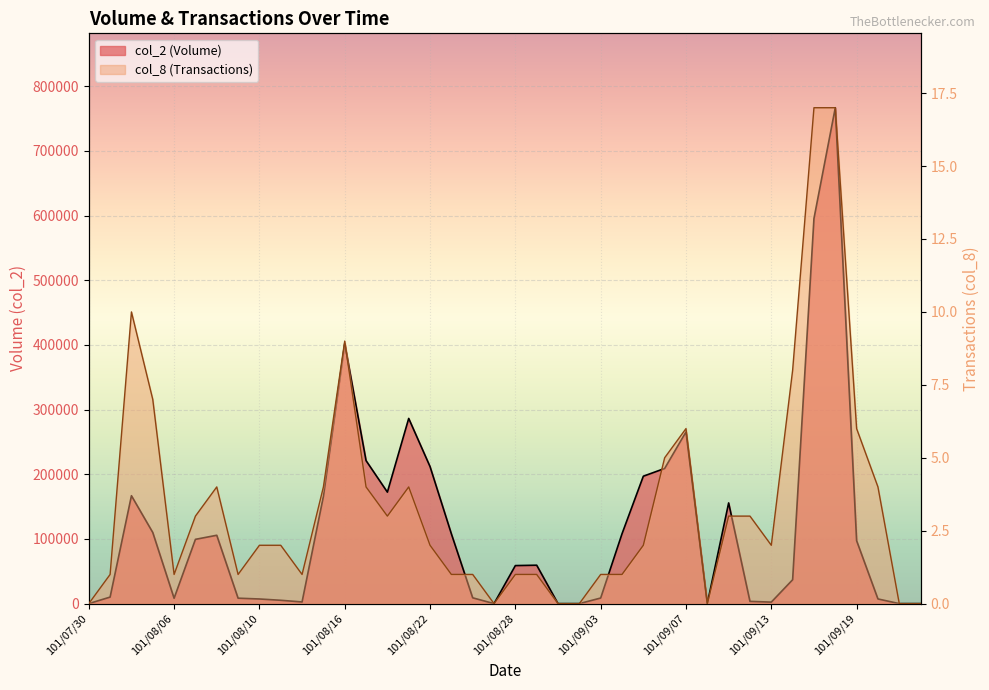

At which label does col_2 reach its minimum?

101/07/30